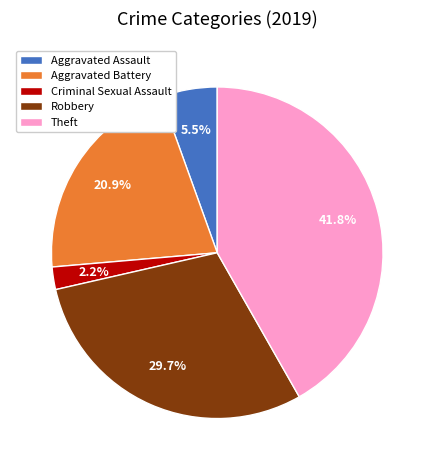

What portion of the pie excludes Theft?

58.2%